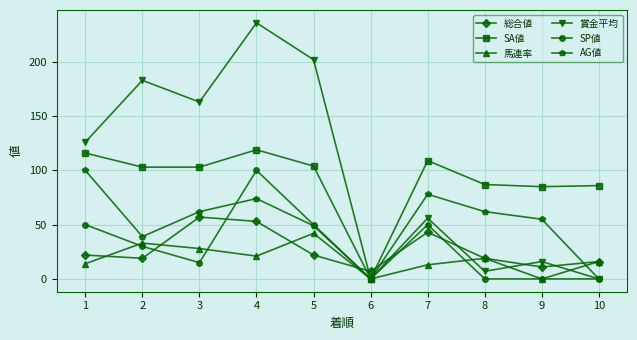

How many intersections are there between SA値 and 総合値?

2